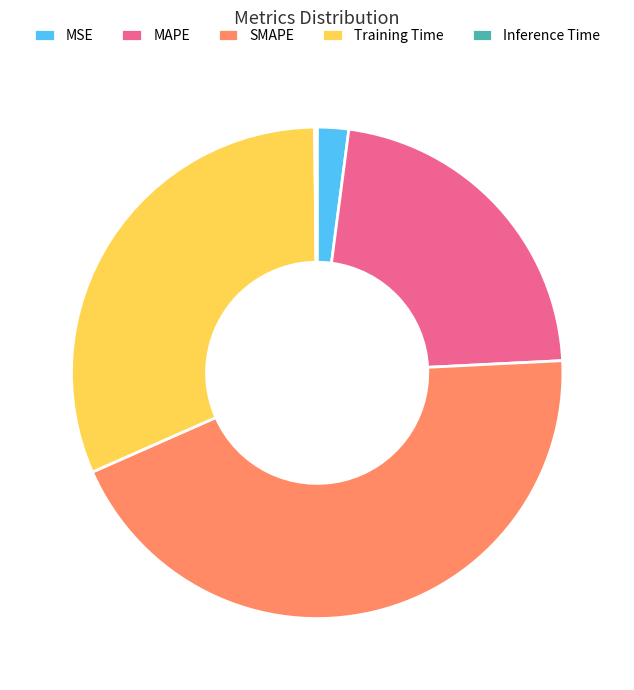

Does MAPE represent more than half of the total?

No